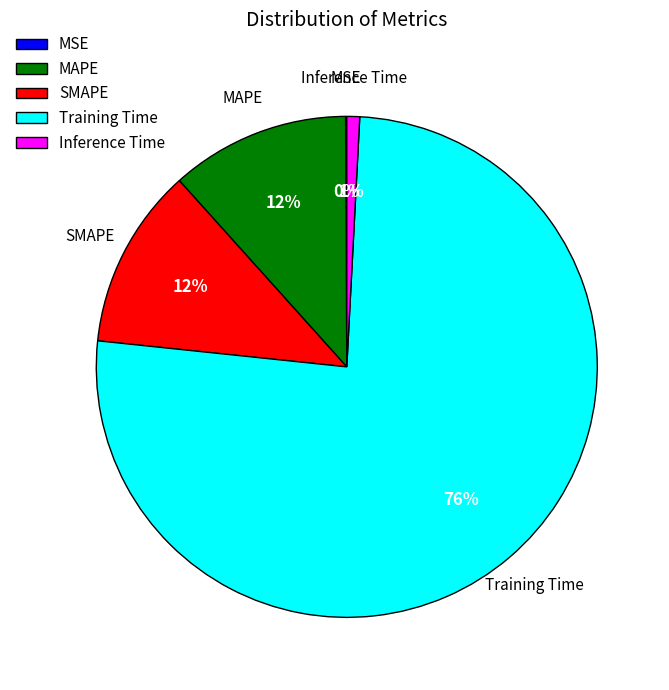

Combined, do MAPE and SMAPE account for over 50%?

No